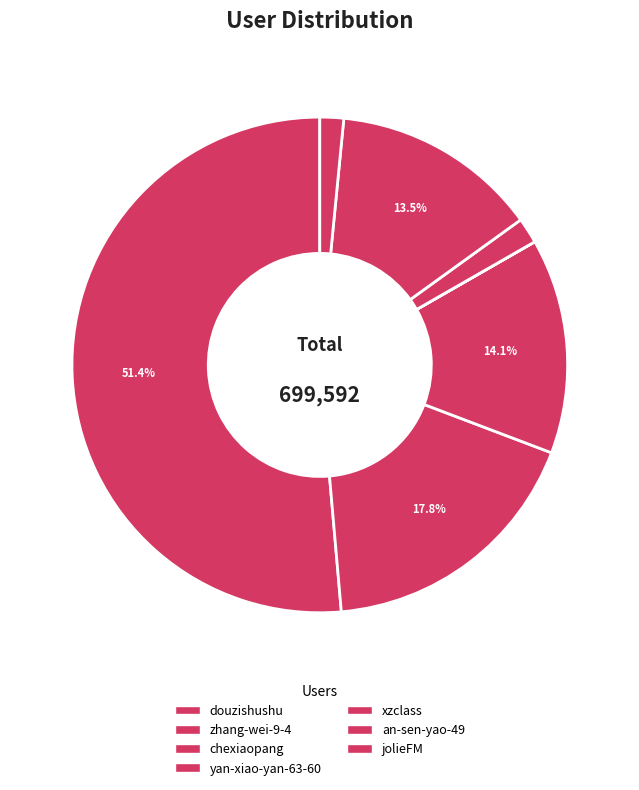

Does jolieFM represent more than half of the total?

No